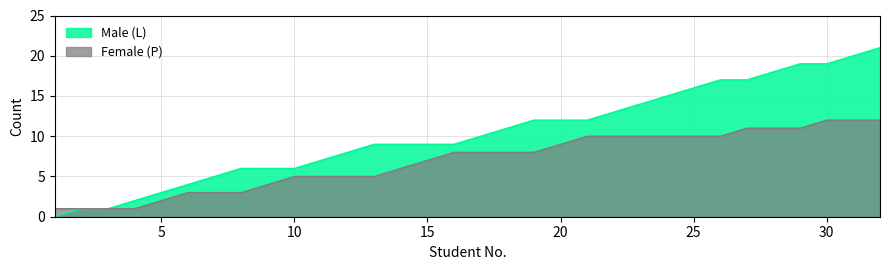

Which series has the largest range (max minus min)?

Male (L)